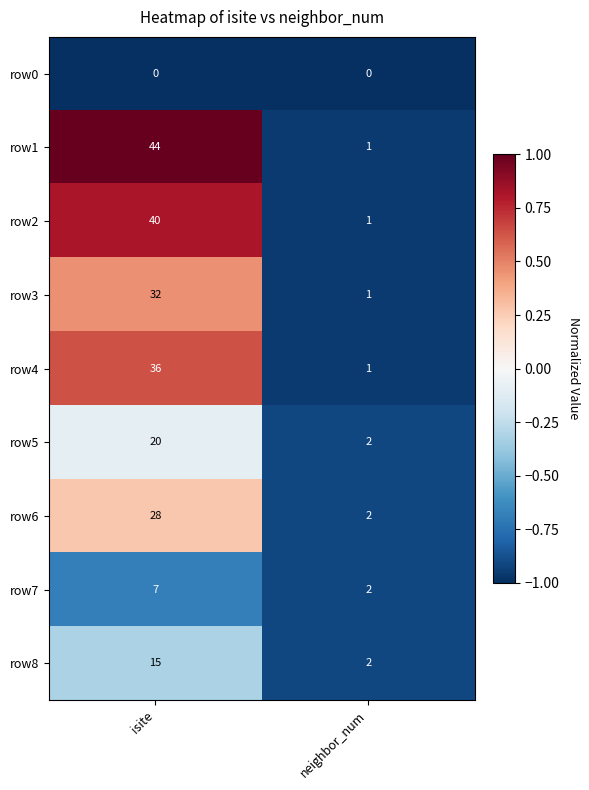

List the series in order of their peak value, lowest first.

row0, row7, row8, row5, row6, row3, row4, row2, row1